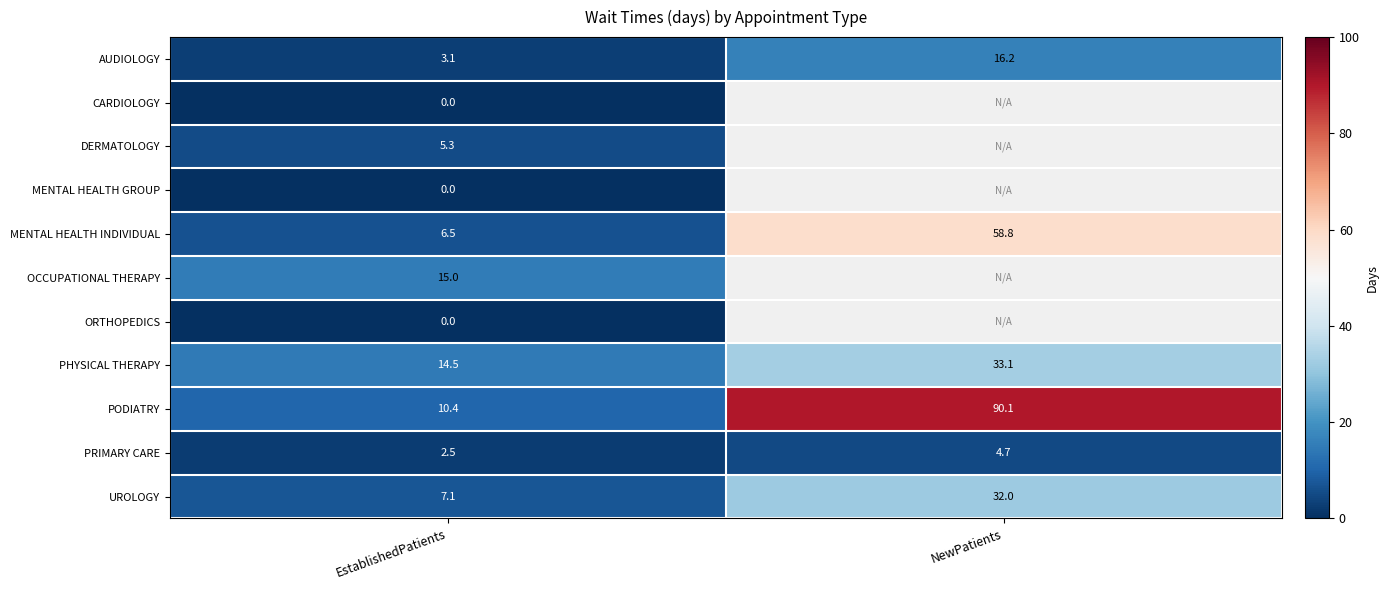

Which series changed the most between EstablishedPatients and NewPatients?

PODIATRY